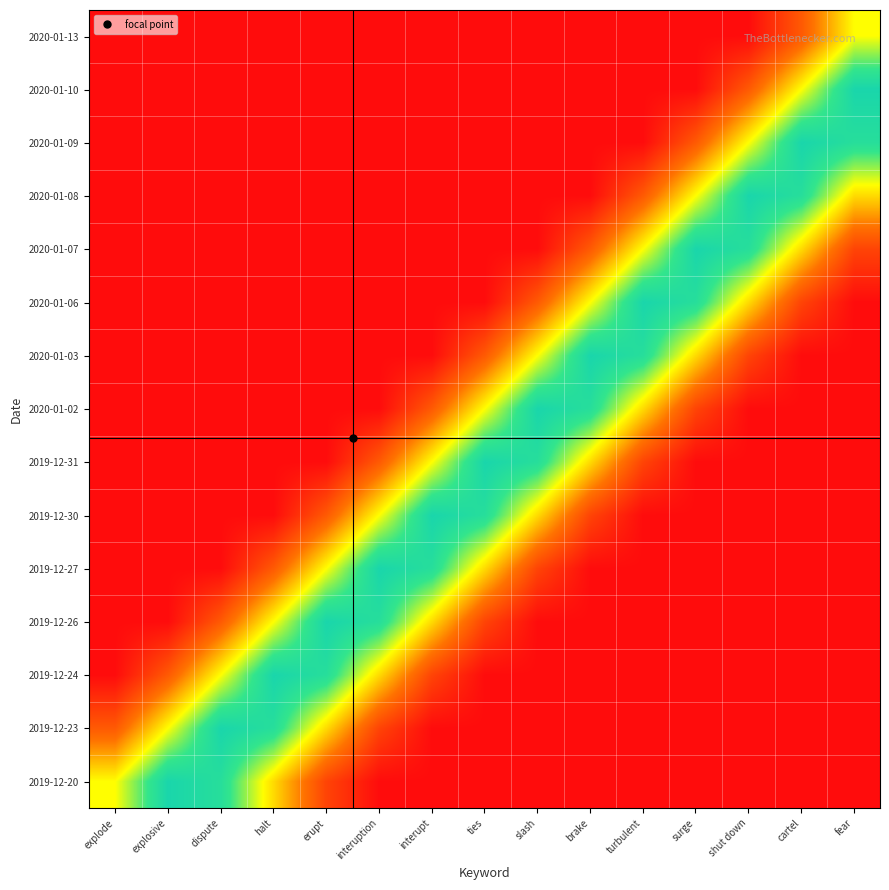

Reading left to right, transcribe all the data shown in this chart.

2019-12-20: explode=0.6	explosive=0.9	dispute=0.8	halt=0.5	erupt=0.2	interuption=0.0	interupt=0.0	ties=0.0	slash=0.0	brake=0.0	turbulent=0.0	surge=0.0	shut down=0.0	cartel=0.0	fear=0.0
2019-12-23: explode=0.2	explosive=0.6	dispute=0.9	halt=0.8	erupt=0.5	interuption=0.2	interupt=0.0	ties=0.0	slash=0.0	brake=0.0	turbulent=0.0	surge=0.0	shut down=0.0	cartel=0.0	fear=0.0
2019-12-24: explode=0.0	explosive=0.2	dispute=0.6	halt=0.9	erupt=0.8	interuption=0.5	interupt=0.2	ties=0.0	slash=0.0	brake=0.0	turbulent=0.0	surge=0.0	shut down=0.0	cartel=0.0	fear=0.0
2019-12-26: explode=0.0	explosive=0.0	dispute=0.2	halt=0.6	erupt=0.9	interuption=0.8	interupt=0.5	ties=0.2	slash=0.0	brake=0.0	turbulent=0.0	surge=0.0	shut down=0.0	cartel=0.0	fear=0.0
2019-12-27: explode=0.0	explosive=0.0	dispute=0.0	halt=0.2	erupt=0.6	interuption=0.9	interupt=0.8	ties=0.5	slash=0.2	brake=0.0	turbulent=0.0	surge=0.0	shut down=0.0	cartel=0.0	fear=0.0
2019-12-30: explode=0.0	explosive=0.0	dispute=0.0	halt=0.0	erupt=0.2	interuption=0.6	interupt=0.9	ties=0.8	slash=0.5	brake=0.2	turbulent=0.0	surge=0.0	shut down=0.0	cartel=0.0	fear=0.0
2019-12-31: explode=0.0	explosive=0.0	dispute=0.0	halt=0.0	erupt=0.0	interuption=0.2	interupt=0.6	ties=0.9	slash=0.8	brake=0.5	turbulent=0.2	surge=0.0	shut down=0.0	cartel=0.0	fear=0.0
2020-01-02: explode=0.0	explosive=0.0	dispute=0.0	halt=0.0	erupt=0.0	interuption=0.0	interupt=0.2	ties=0.6	slash=0.9	brake=0.8	turbulent=0.5	surge=0.2	shut down=0.0	cartel=0.0	fear=0.0
2020-01-03: explode=0.0	explosive=0.0	dispute=0.0	halt=0.0	erupt=0.0	interuption=0.0	interupt=0.0	ties=0.2	slash=0.6	brake=0.9	turbulent=0.8	surge=0.5	shut down=0.2	cartel=0.0	fear=0.0
2020-01-06: explode=0.0	explosive=0.0	dispute=0.0	halt=0.0	erupt=0.0	interuption=0.0	interupt=0.0	ties=0.0	slash=0.2	brake=0.6	turbulent=0.9	surge=0.8	shut down=0.5	cartel=0.2	fear=0.0
2020-01-07: explode=0.0	explosive=0.0	dispute=0.0	halt=0.0	erupt=0.0	interuption=0.0	interupt=0.0	ties=0.0	slash=0.0	brake=0.2	turbulent=0.6	surge=0.9	shut down=0.8	cartel=0.5	fear=0.2
2020-01-08: explode=0.0	explosive=0.0	dispute=0.0	halt=0.0	erupt=0.0	interuption=0.0	interupt=0.0	ties=0.0	slash=0.0	brake=0.0	turbulent=0.2	surge=0.6	shut down=0.9	cartel=0.8	fear=0.5
2020-01-09: explode=0.0	explosive=0.0	dispute=0.0	halt=0.0	erupt=0.0	interuption=0.0	interupt=0.0	ties=0.0	slash=0.0	brake=0.0	turbulent=0.0	surge=0.2	shut down=0.6	cartel=0.9	fear=0.8
2020-01-10: explode=0.0	explosive=0.0	dispute=0.0	halt=0.0	erupt=0.0	interuption=0.0	interupt=0.0	ties=0.0	slash=0.0	brake=0.0	turbulent=0.0	surge=0.0	shut down=0.2	cartel=0.6	fear=0.9
2020-01-13: explode=0.0	explosive=0.0	dispute=0.0	halt=0.0	erupt=0.0	interuption=0.0	interupt=0.0	ties=0.0	slash=0.0	brake=0.0	turbulent=0.0	surge=0.0	shut down=0.0	cartel=0.2	fear=0.6